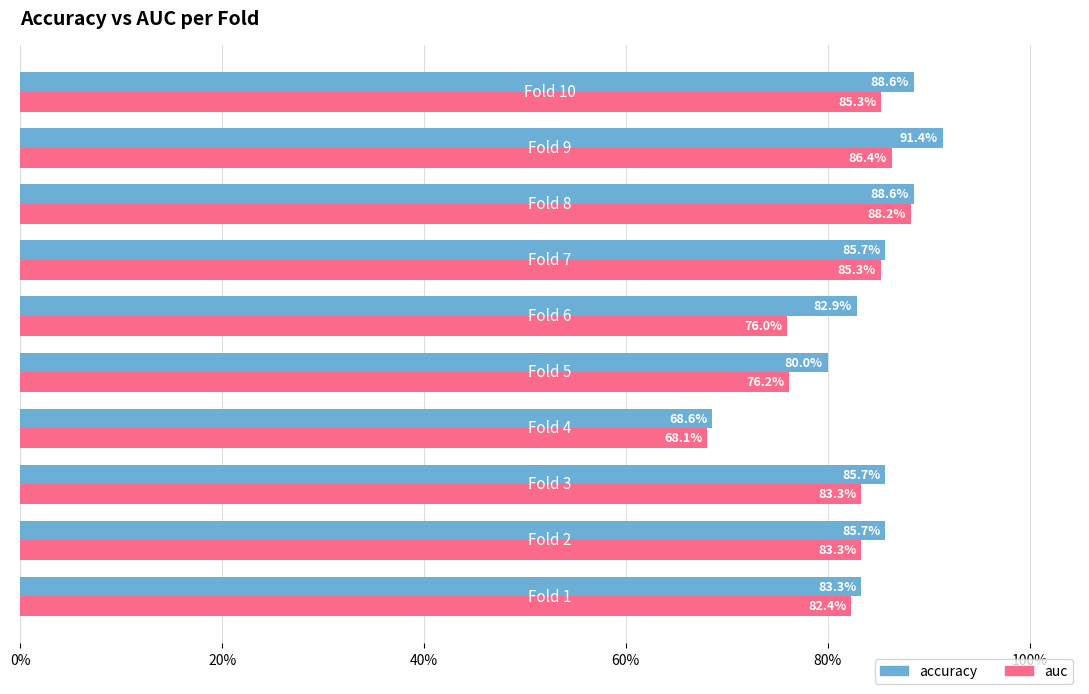

What are all the series names shown in the legend?

accuracy, auc